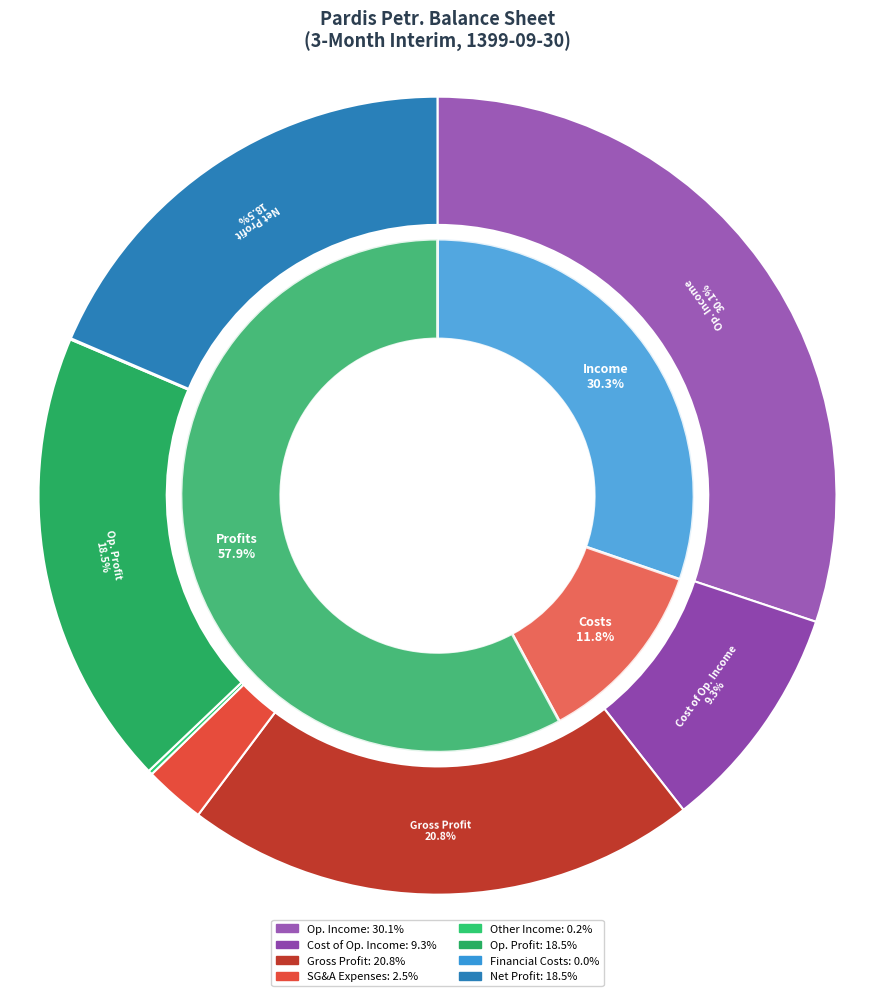

To the nearest percent, what is the combined percentage of gross_profit and operating_profit?

39%